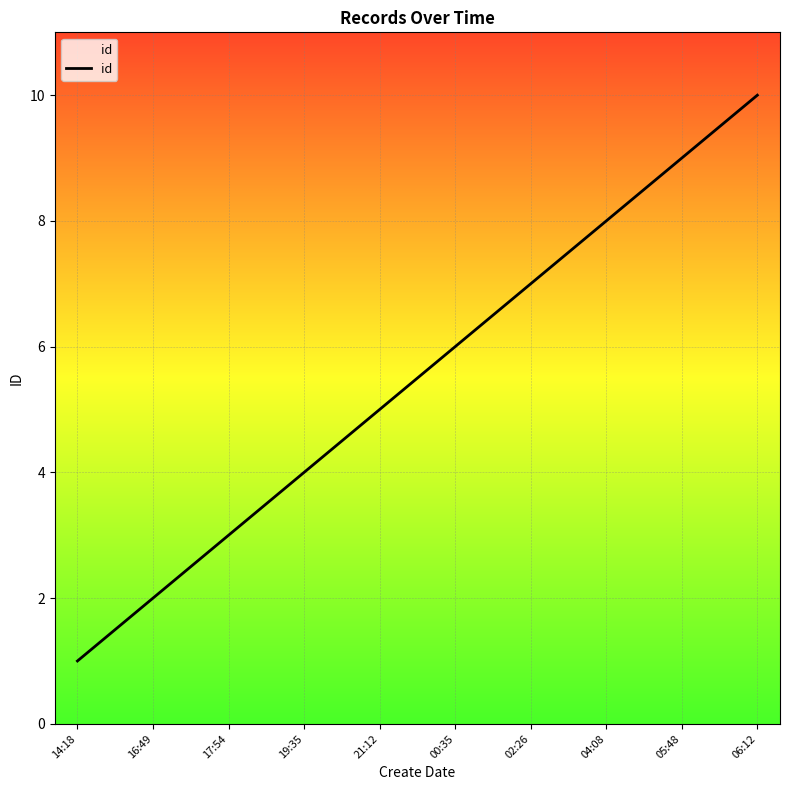

What is the sum of all values?

55